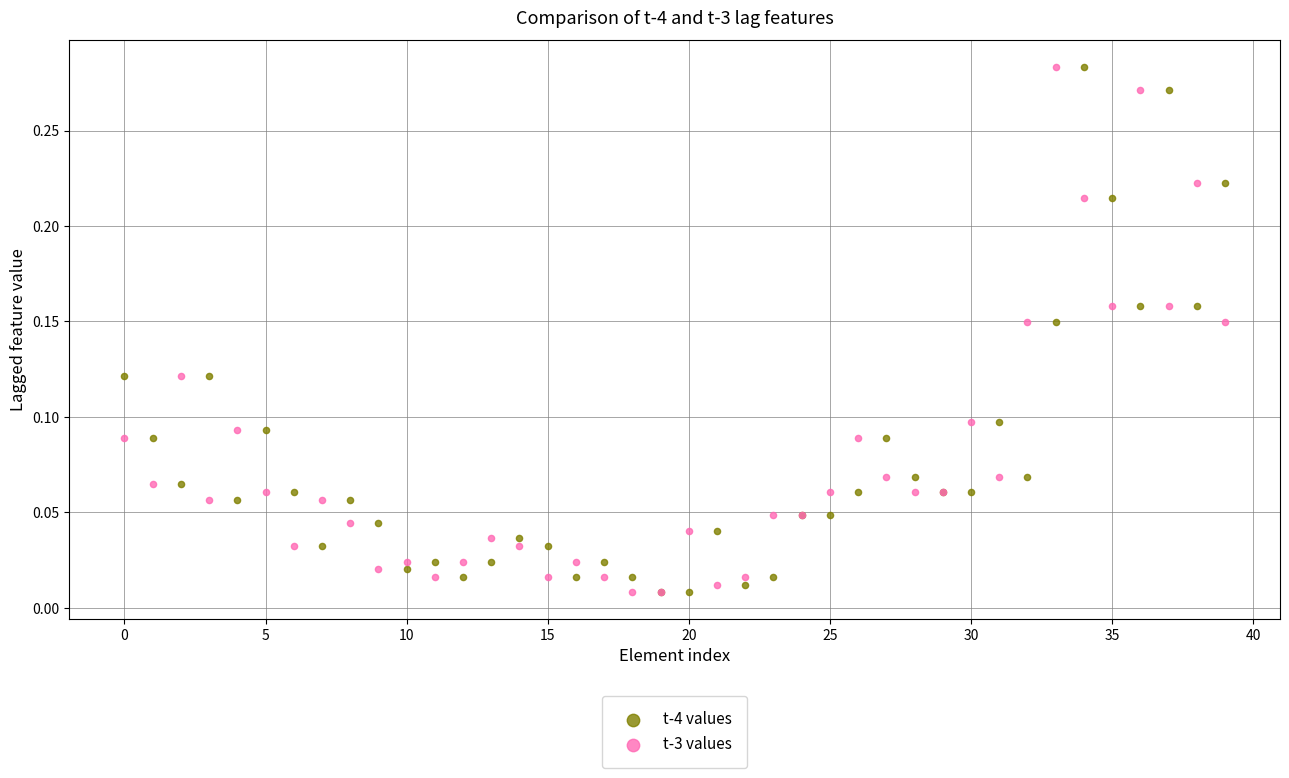

What are all the series names shown in the legend?

t-4 values, t-3 values